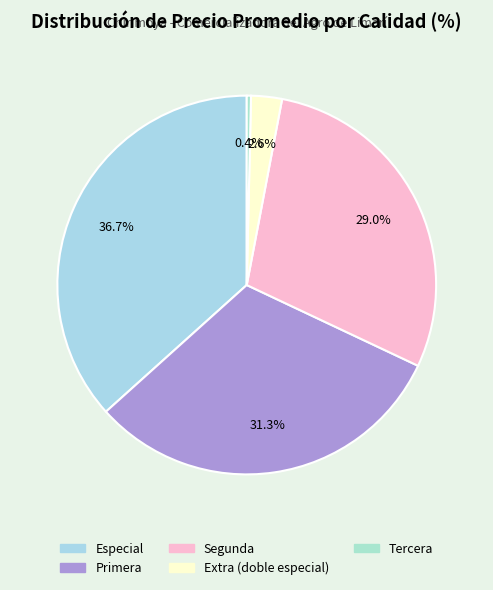

Which category has the smallest portion of the pie?

Tercera